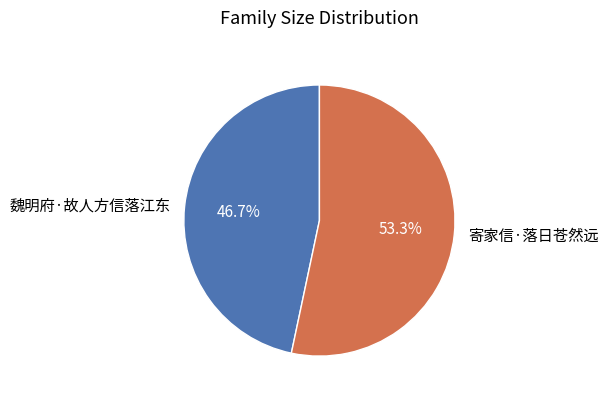

To the nearest percent, what portion does 寄家信·落日苍然远 represent?

53%